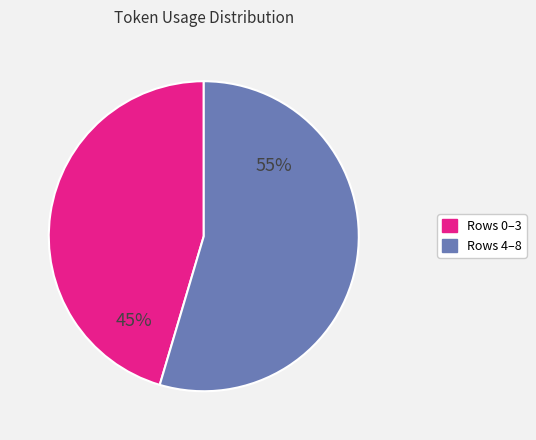

To the nearest percent, what is the average slice percentage?

50%